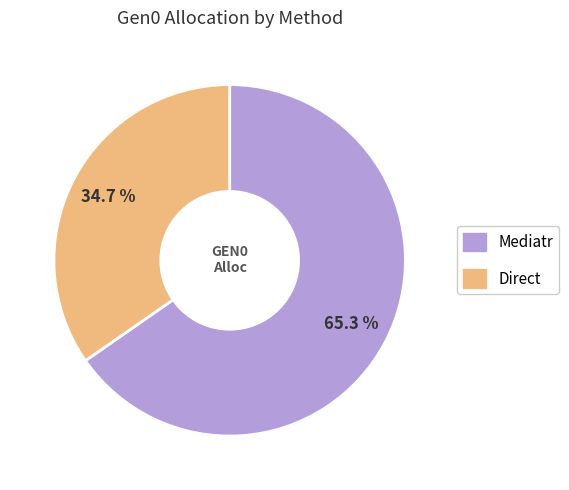

What percentage is the Direct slice, to the nearest percent?

35%